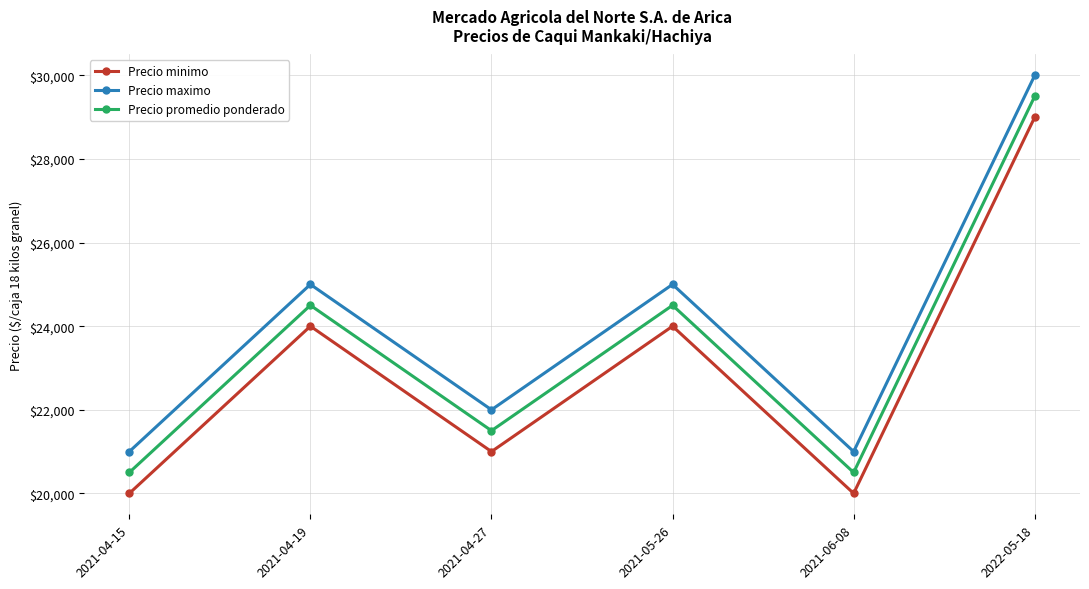

Is it true that Precio maximo equals 51549 at 2022-05-18?

False